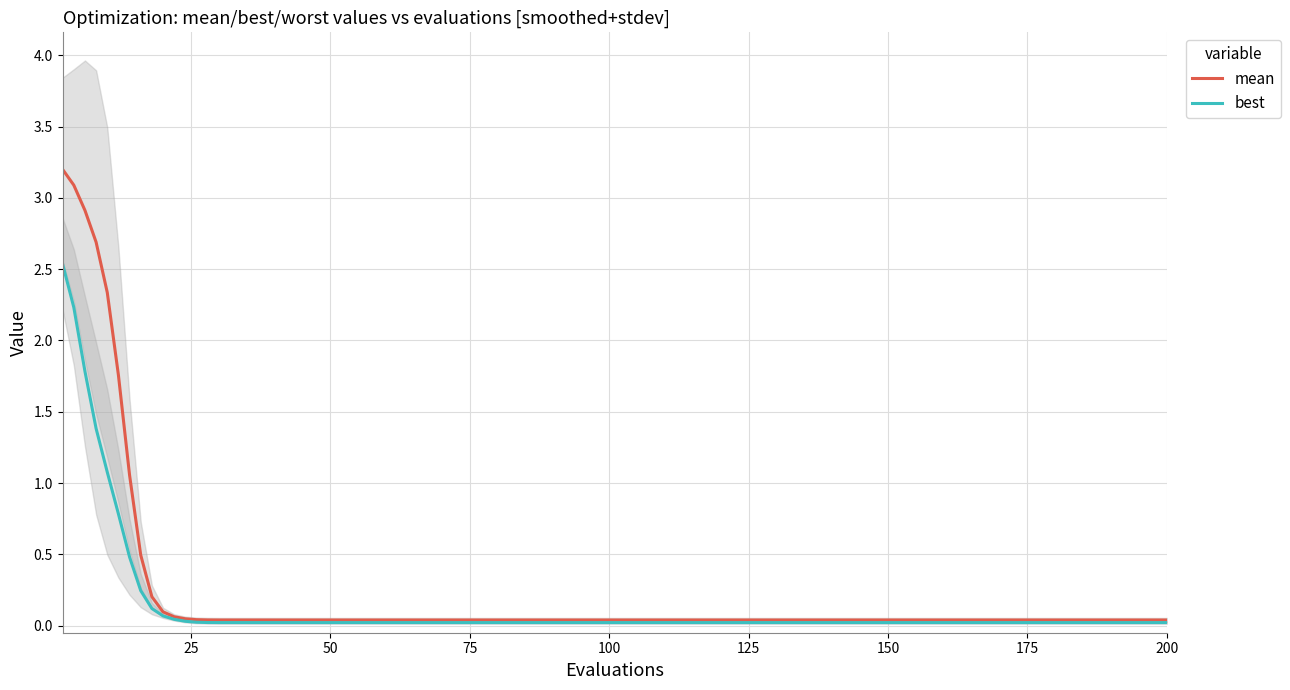

True or false: best has a value of 0.0 at 50.

False